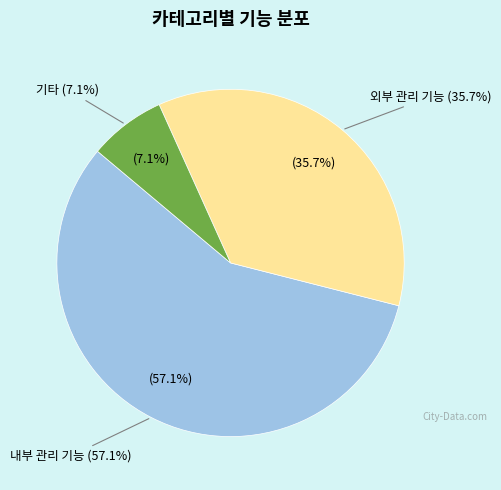

Rank the categories by value from lowest to highest.

기타, 외부 관리 기능, 내부 관리 기능